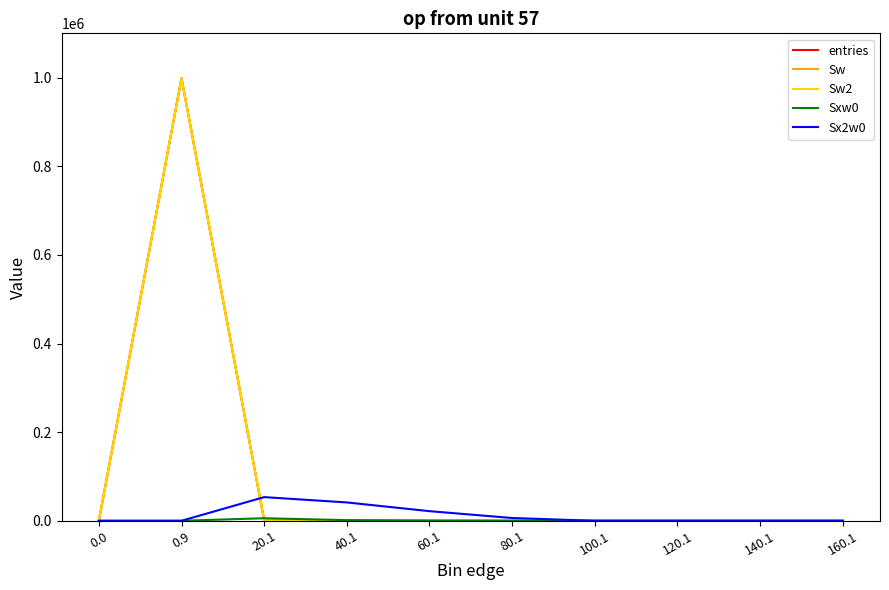

Which series has the largest range (max minus min)?

entries